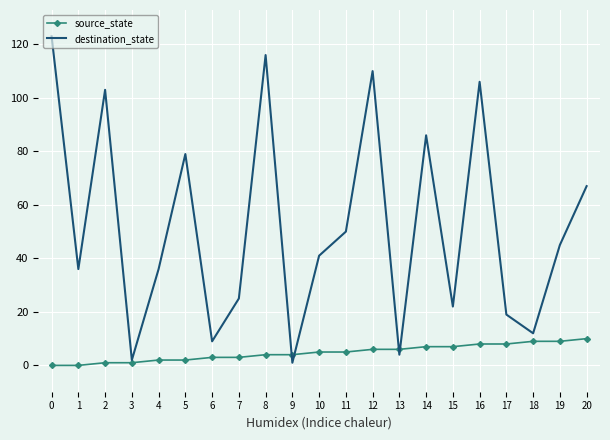

Rank the series by their average value, from lowest to highest.

source_state, destination_state